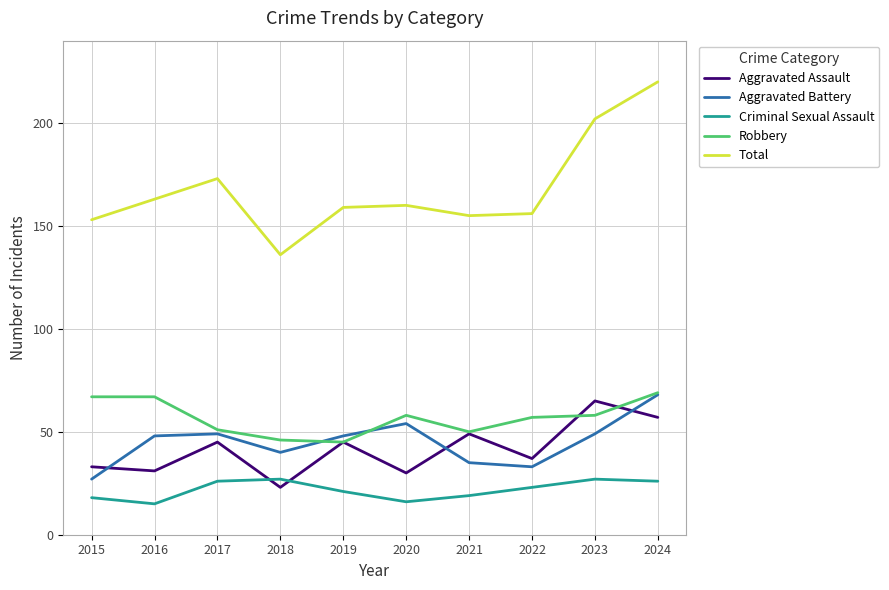

True or false: Robbery and Criminal Sexual Assault intersect in this chart.

False